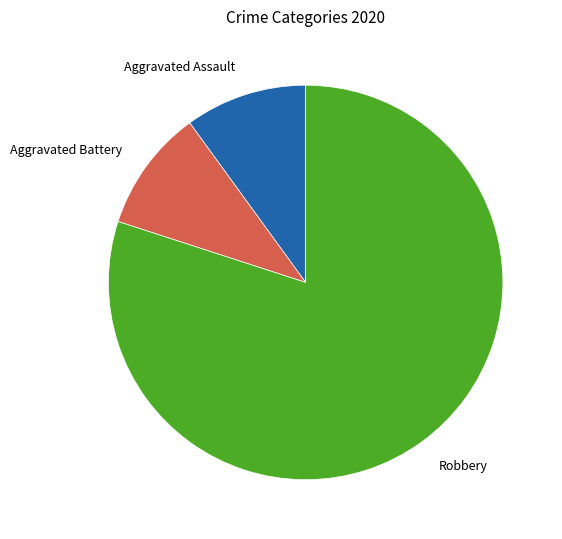

Is the sum of Robbery and Aggravated Assault greater than half?

Yes